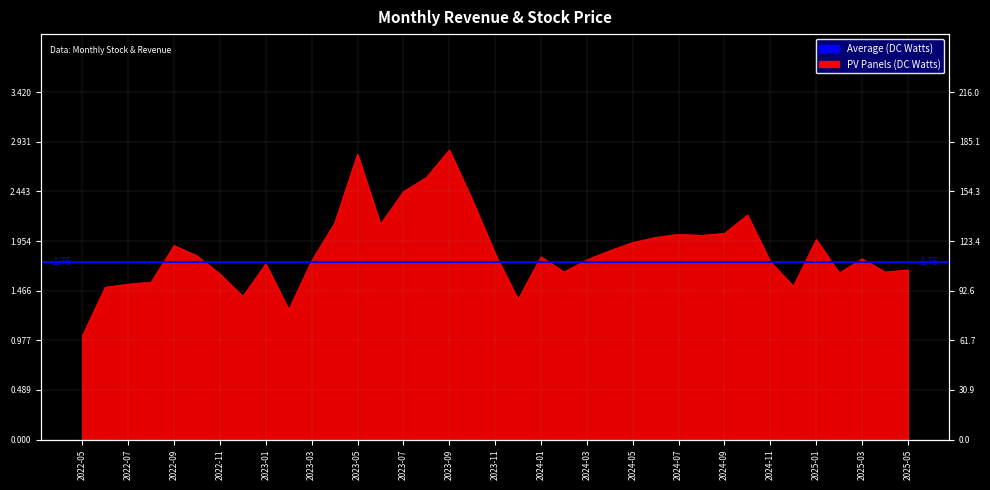

The PV Panels (DC Watts) series shows 0.5 at 2024-09. True or false?

False